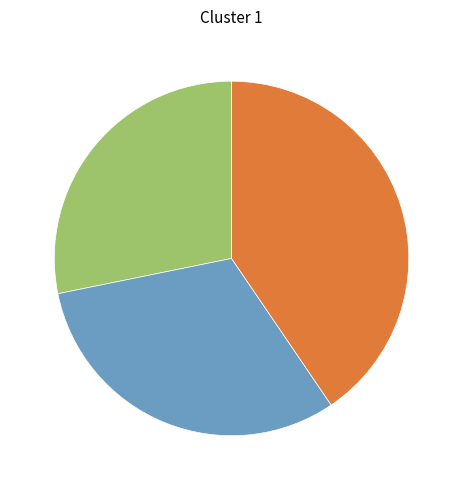

Is there any slice that represents more than half of the pie?

No